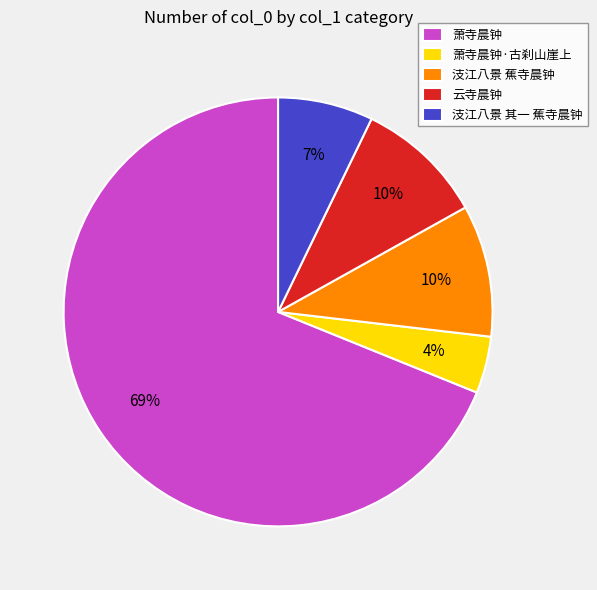

Do 萧寺晨钟·古刹山崖上 and 萧寺晨钟 together represent more than half of the pie?

Yes